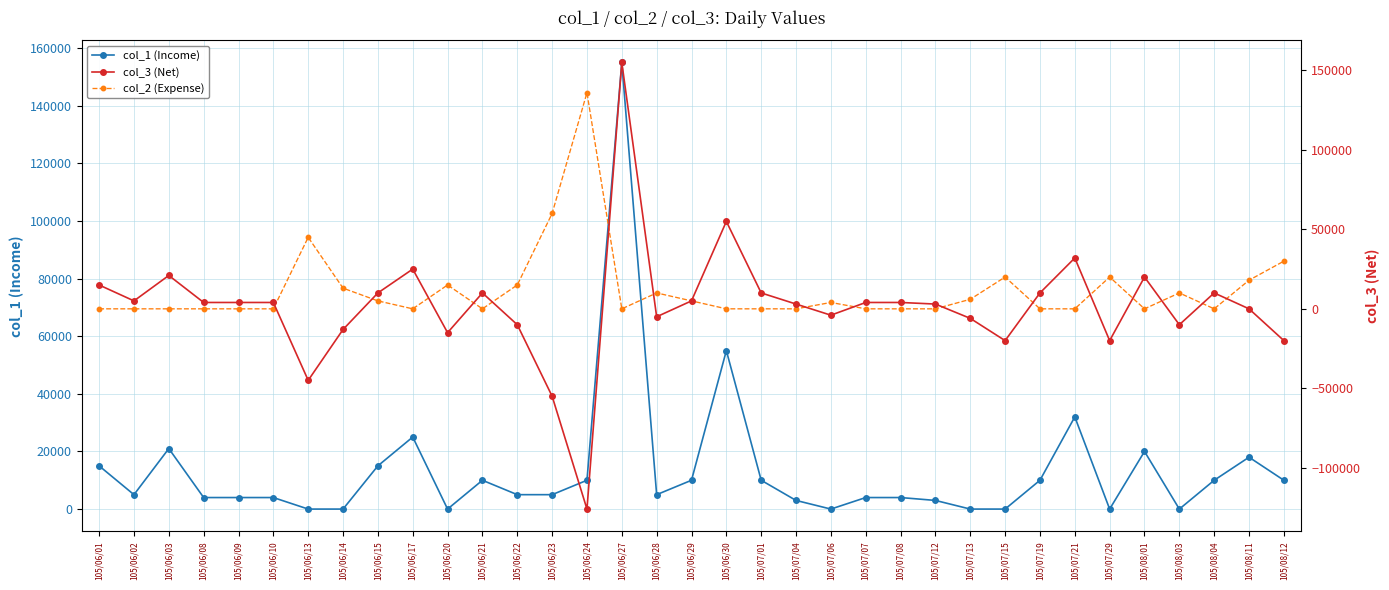

At how many categories does at least one series exceed 114877?

2